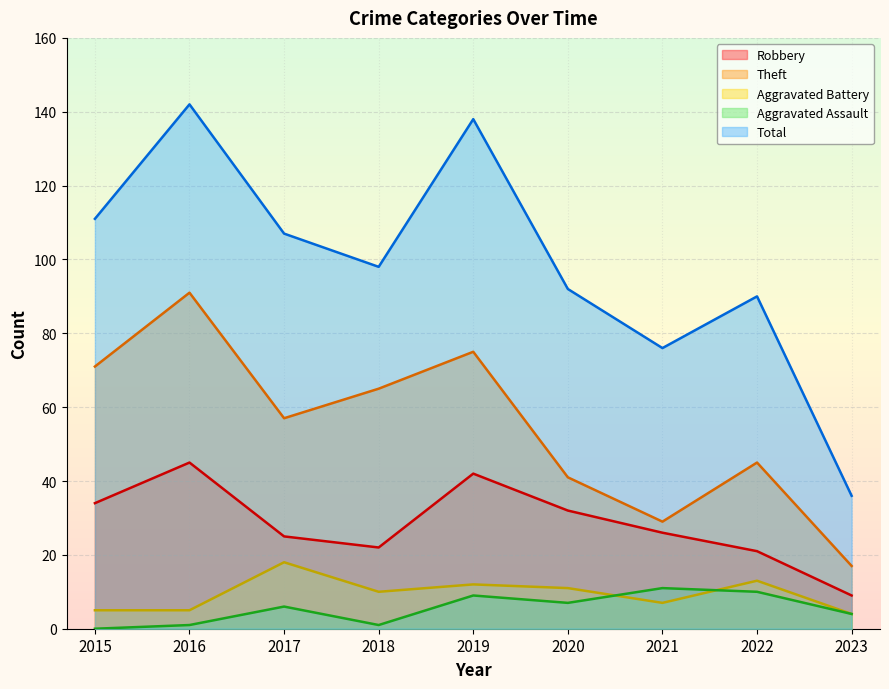

What is the total value across all series at 2016?

284